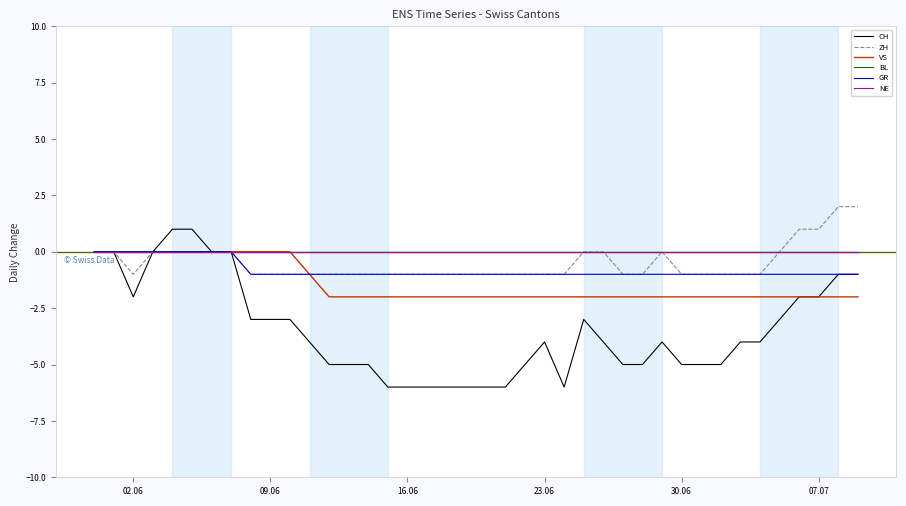

Does the chart display data point markers on the line(s)?

No